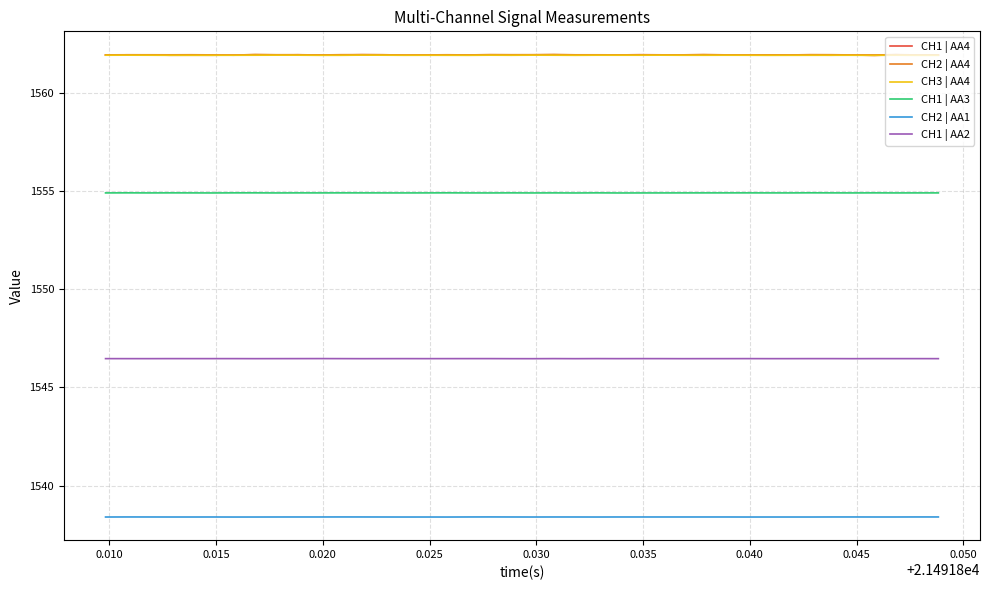

True or false: CH1 | AA4 and CH1 | AA2 cross at least once.

False